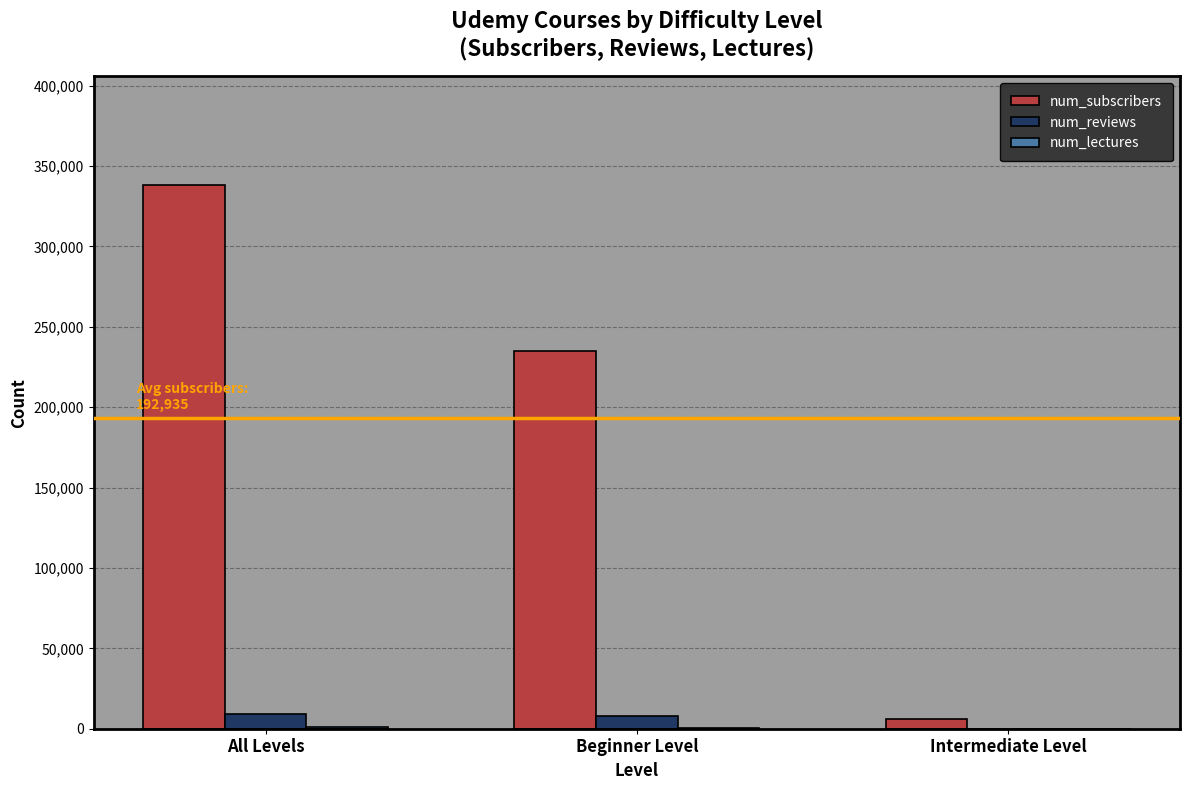

What is the sum of all num_subscribers values?

578805